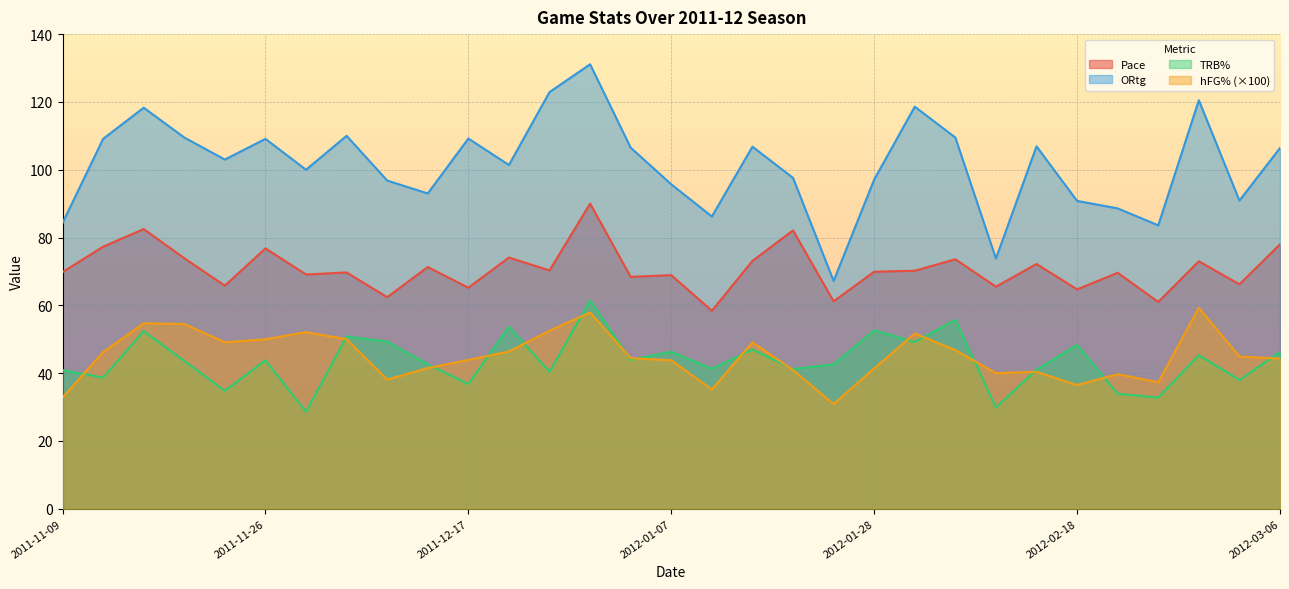

Read the TRB% value at 2012-03-06.

46.2